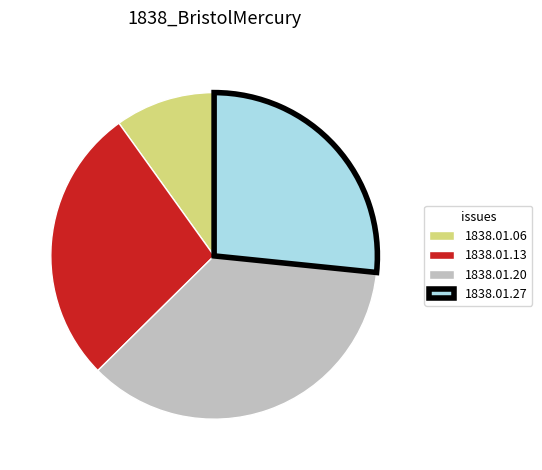

Do 1838.01.27 and 1838.01.20 together represent more than half of the pie?

Yes